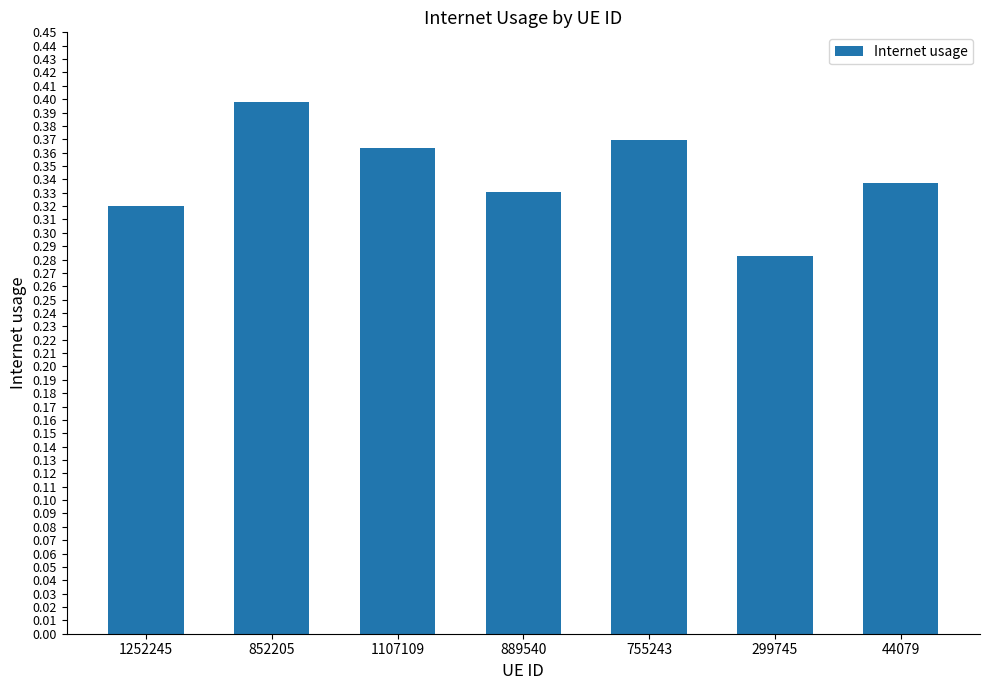

Which label corresponds to the largest value in the chart?

852205